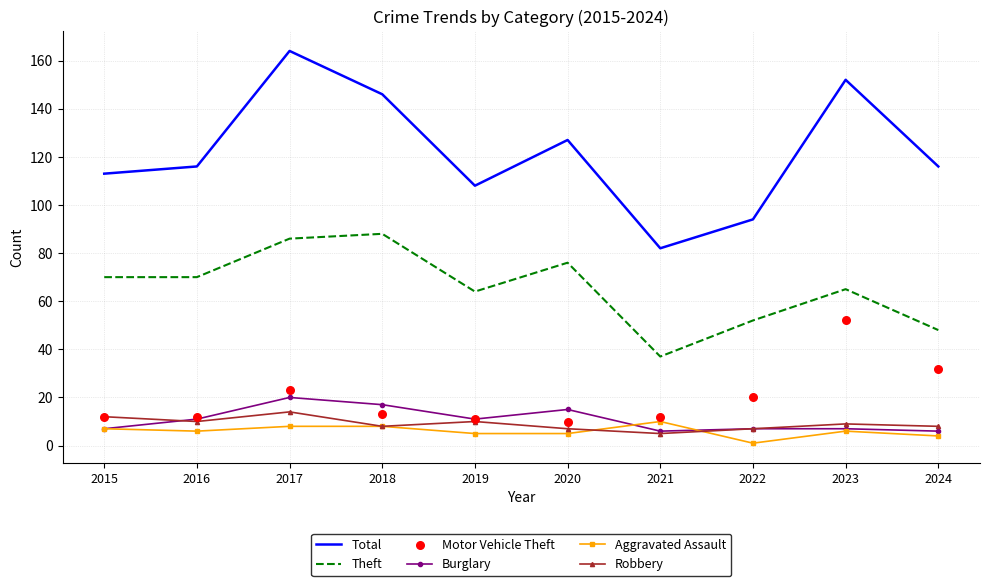

Is the value of Robbery at 2024 greater than the value of Motor Vehicle Theft at 2016?

No